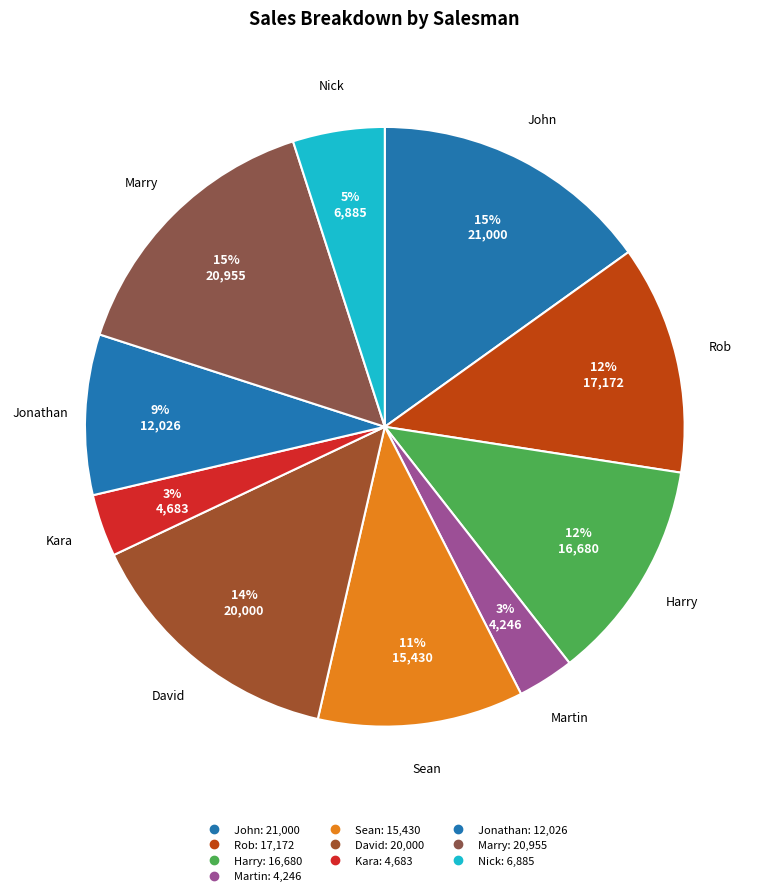

To the nearest percent, what is the difference between the largest and smallest slice percentages?

12%